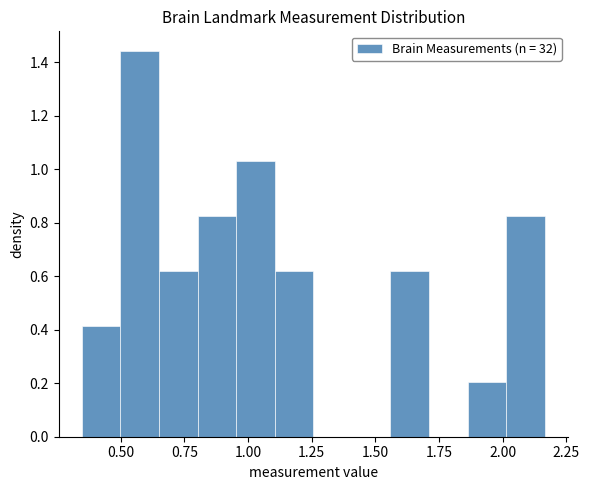

Read against the x-axis, roughly where is the centre of the tallest bar?

0.55